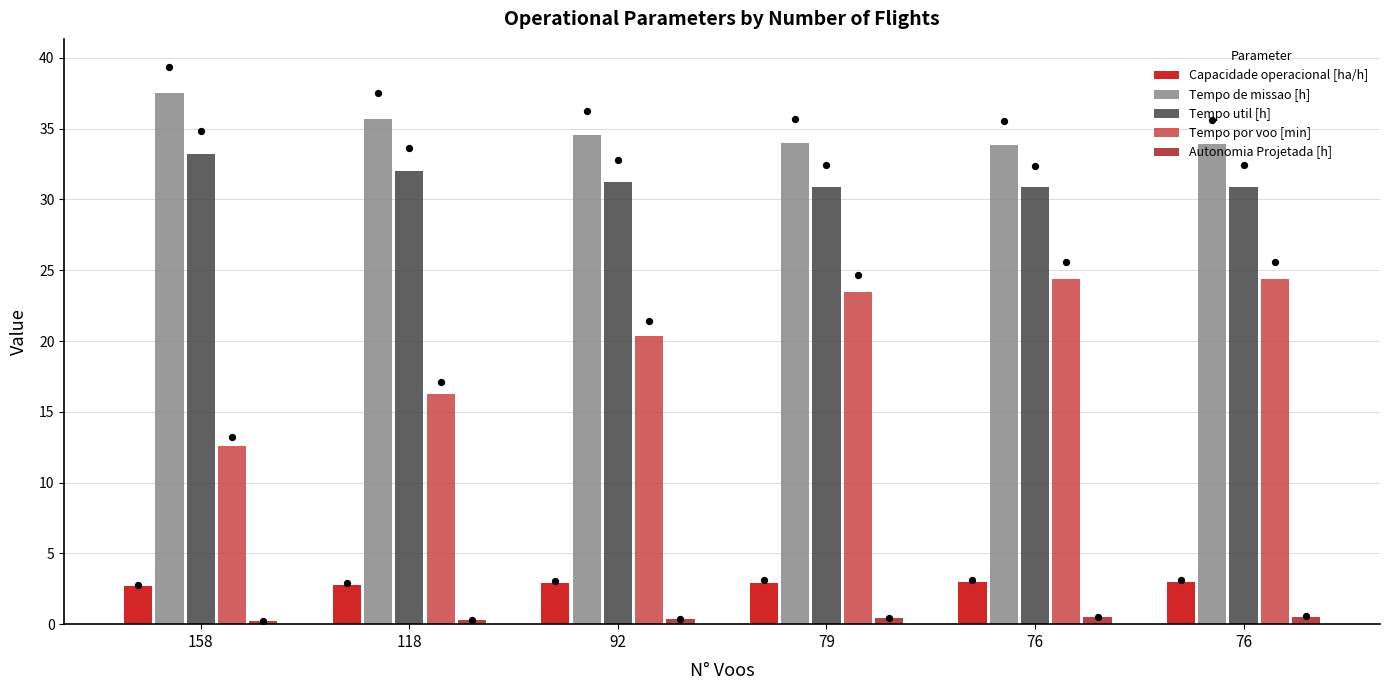

What is the total value across all series at 158?

86.2